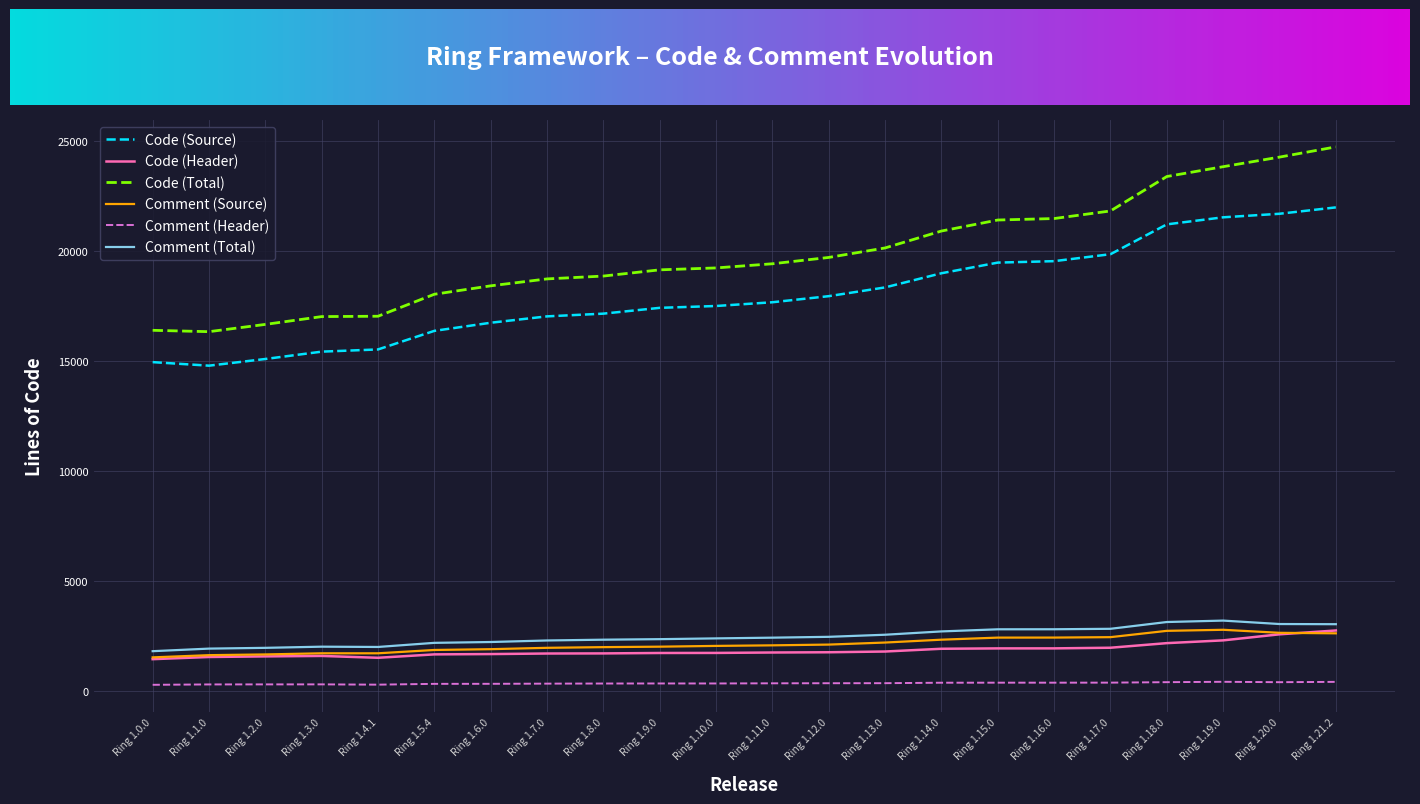

True or false: Comment (Source) and Code (Source) intersect in this chart.

False